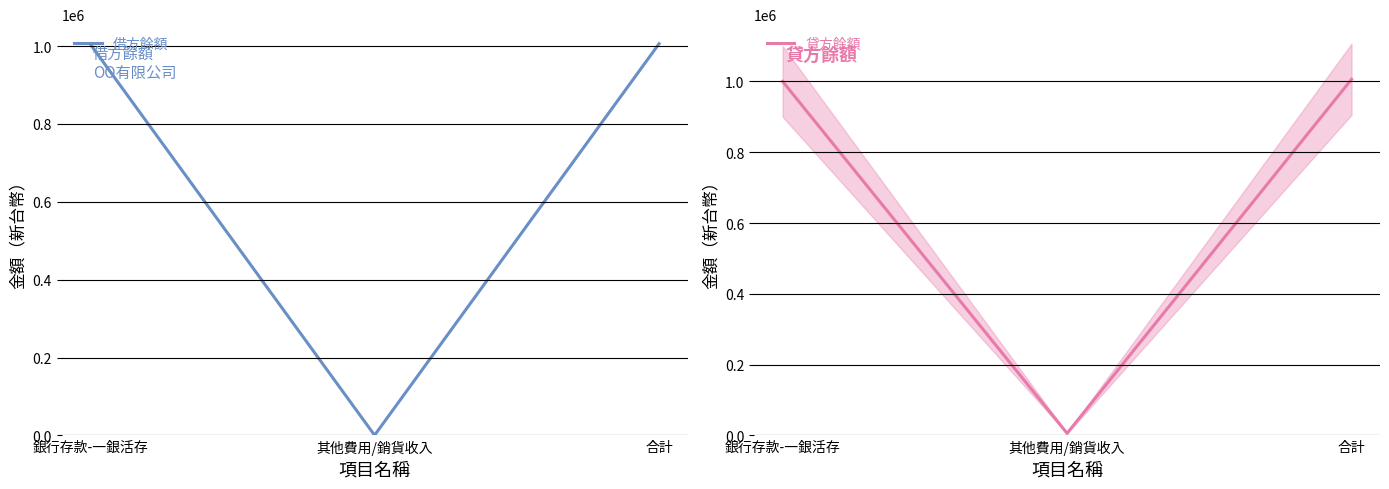

At how many categories does at least one series exceed 606801?

2